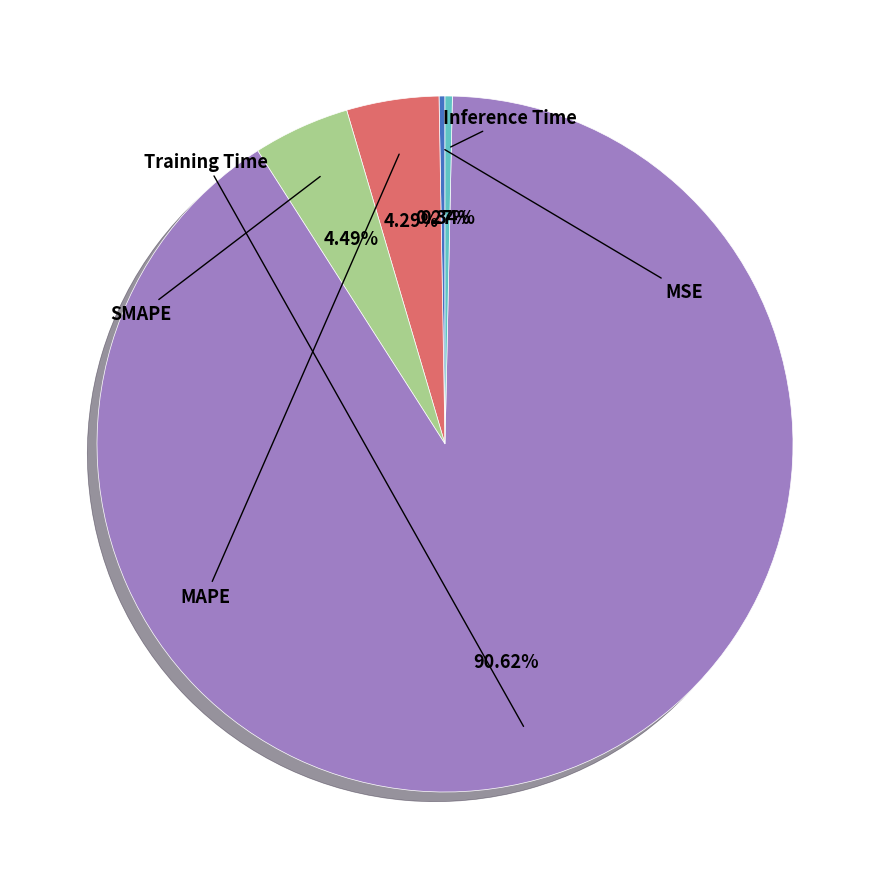

How many segments does this pie chart have?

5